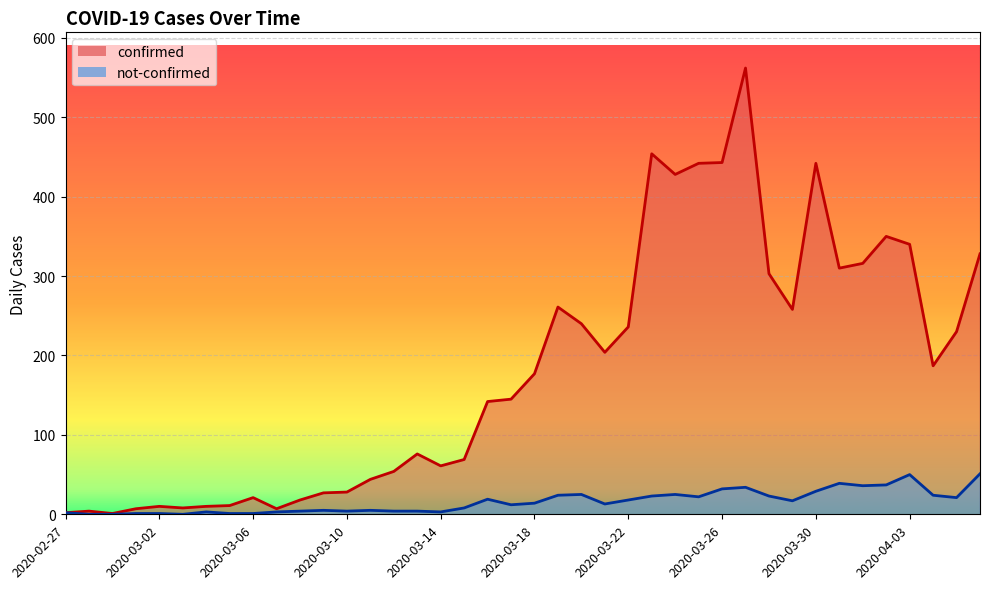

What are all the series names shown in the legend?

confirmed, not-confirmed